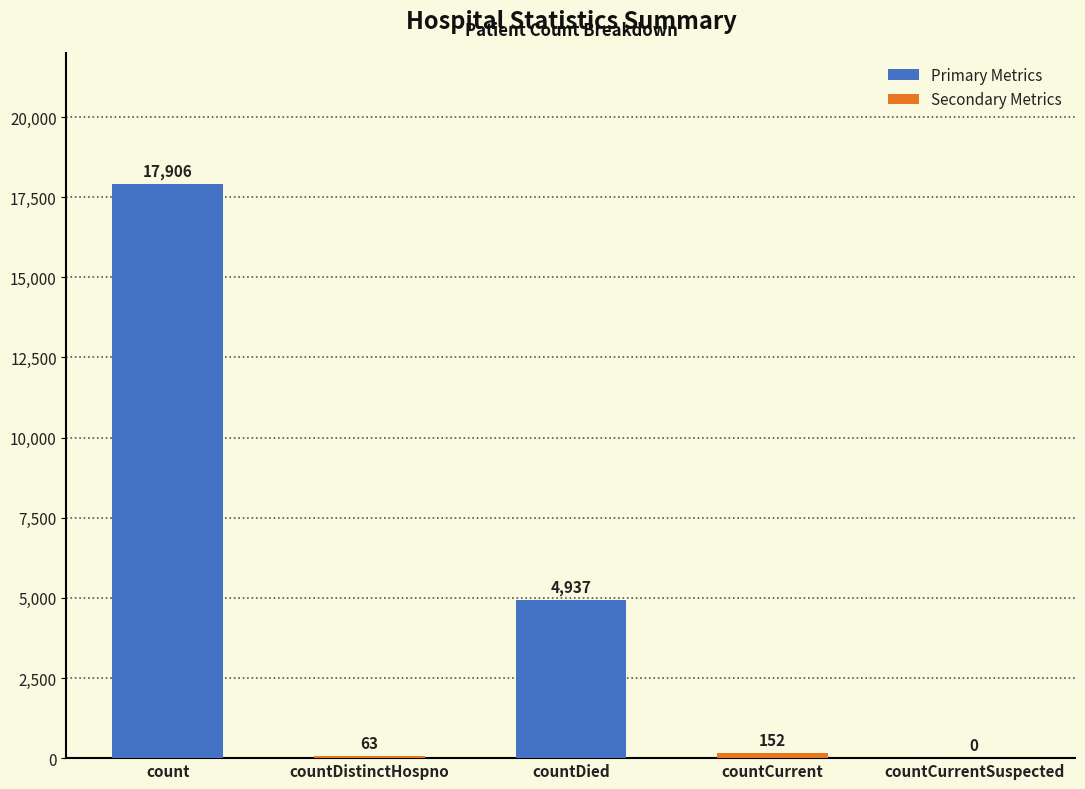

What is the sum of all values?

23058